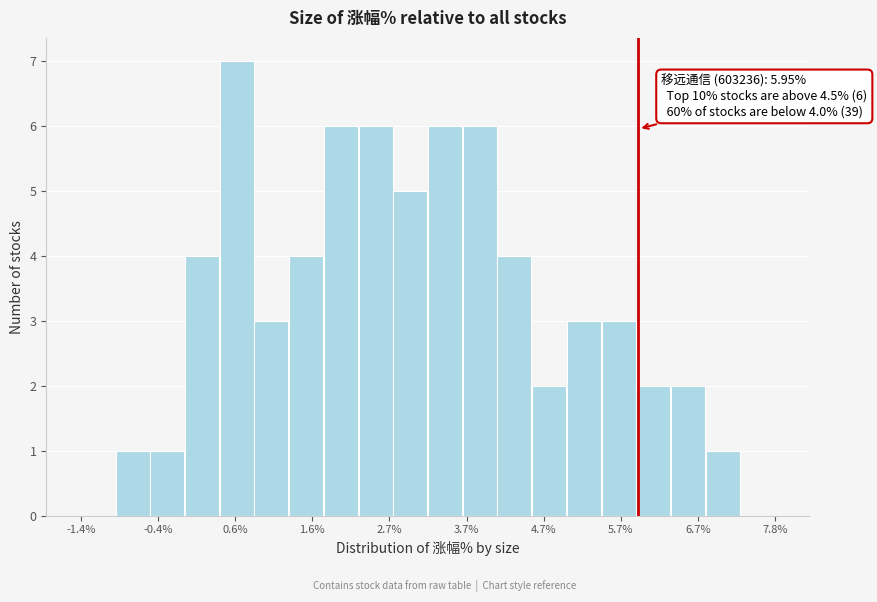

Around what value on the x-axis is the tallest bar? Give the approximate position of its centre, as read against the axis.

0.6